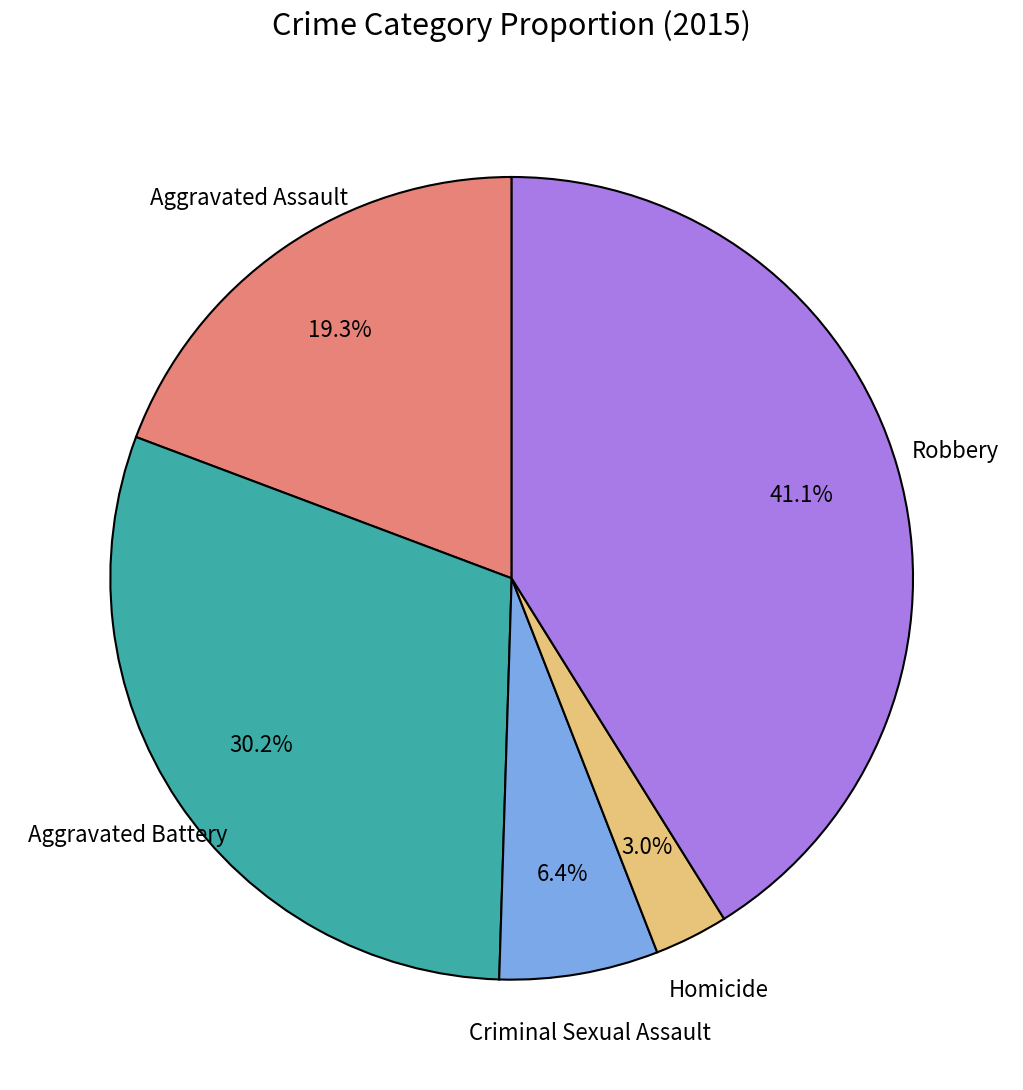

Is there any slice that represents more than half of the pie?

No